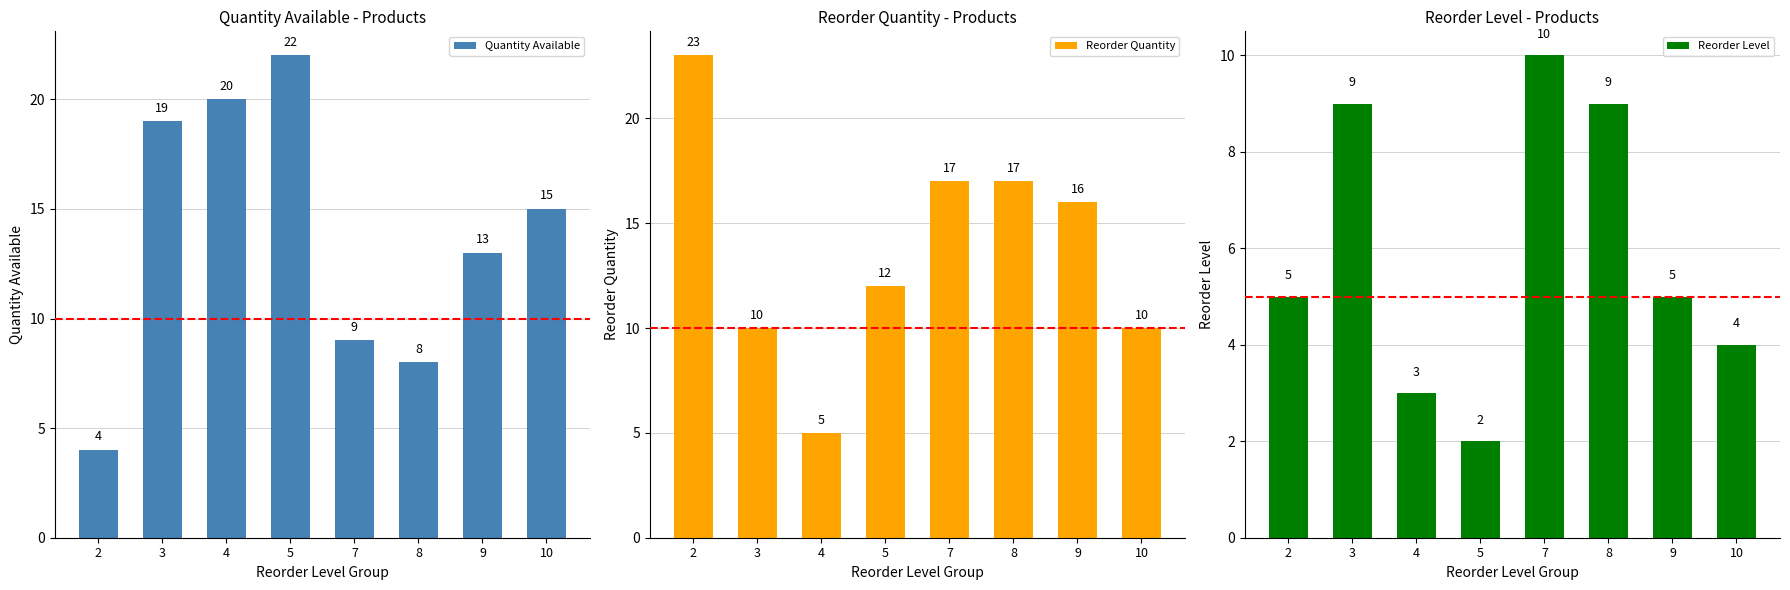

Between 2 and 5, which series saw the biggest shift?

Quantity Available